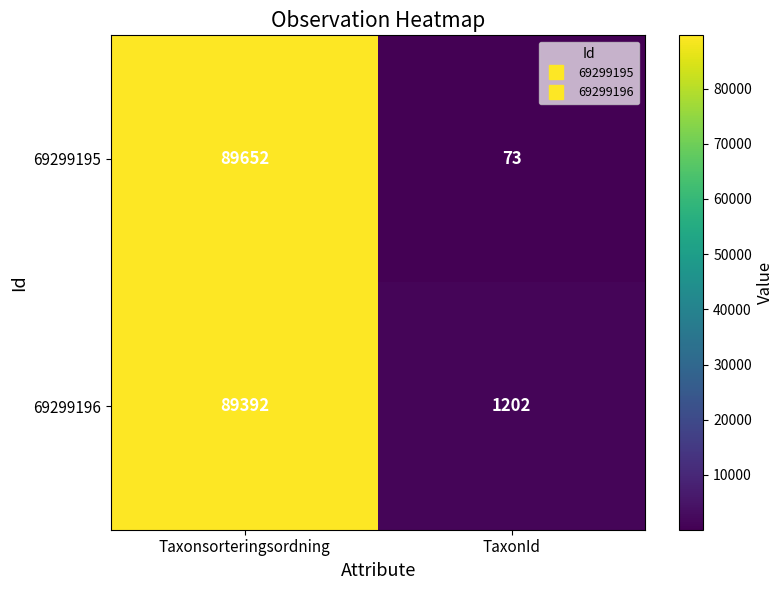

What is the highest value of the 69299196 series?

89392